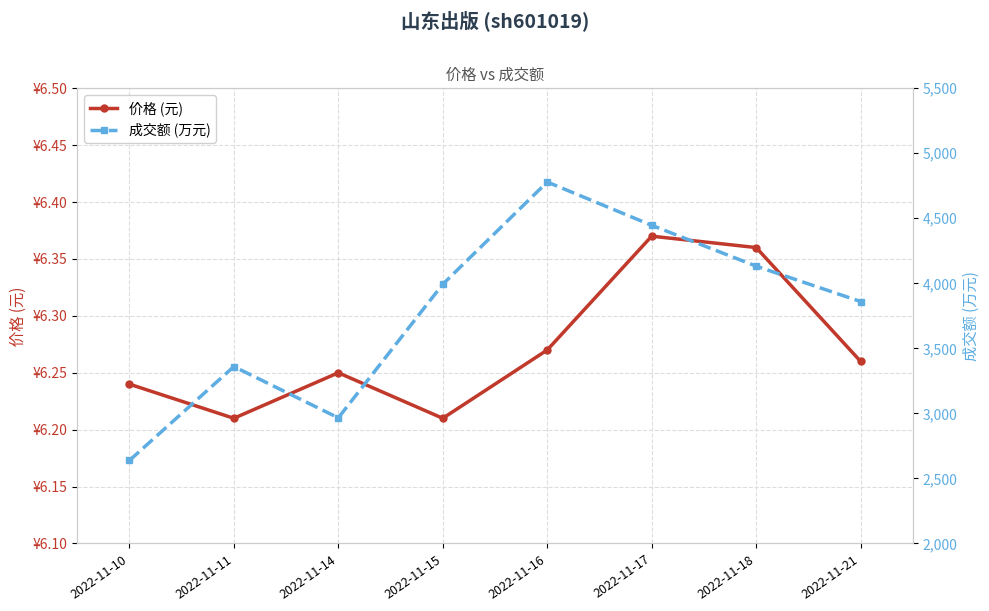

At how many categories does at least one series exceed 3850?

5